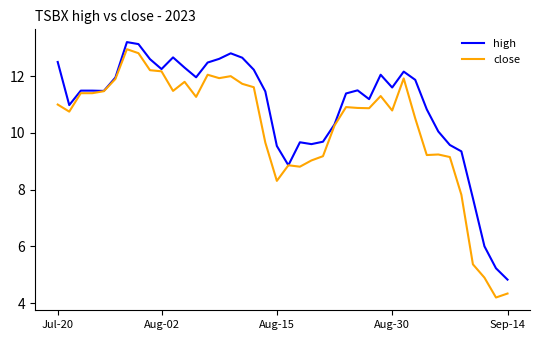

List the series in order of their overall mean, highest first.

high, close